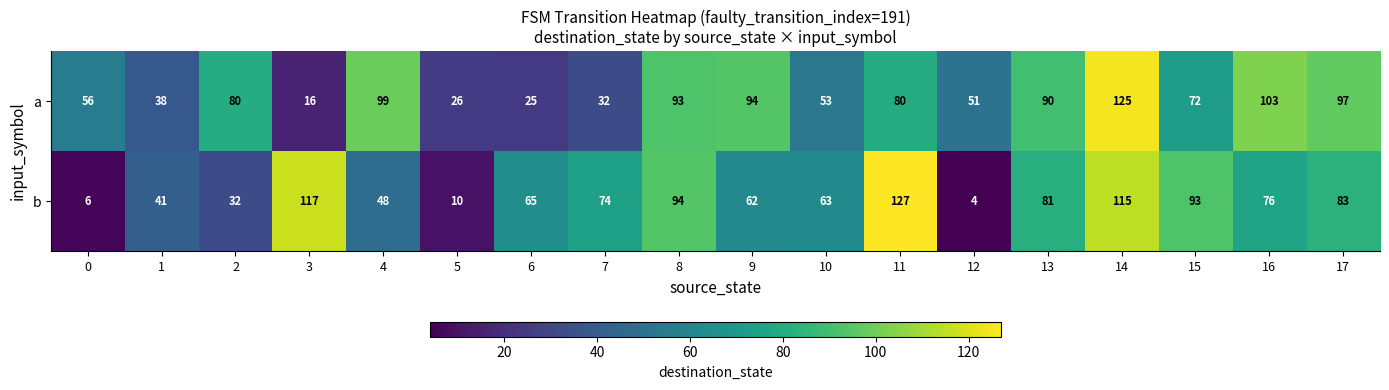

What is the sum of the b values at 1 and 13?

122